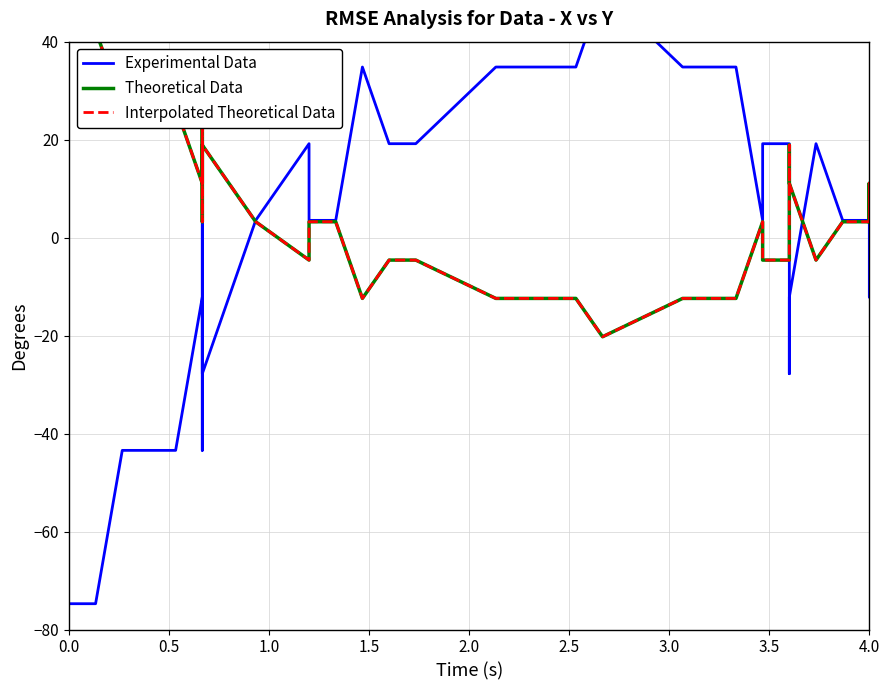

What are all the series names shown in the legend?

Experimental Data, Theoretical Data, Interpolated Theoretical Data